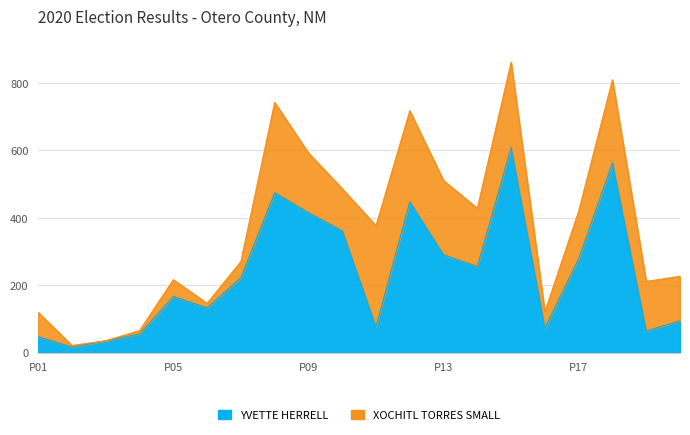

Where is the first local minimum?

PRECINCT 02